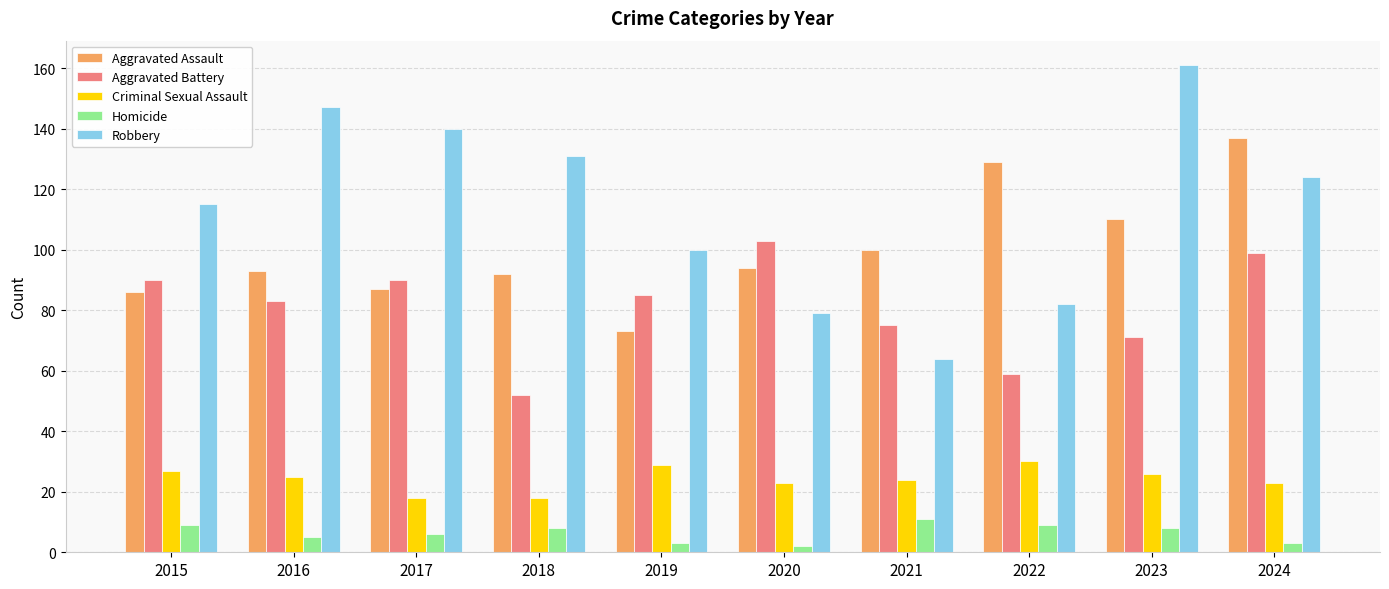

At which label does Robbery reach its minimum?

2021